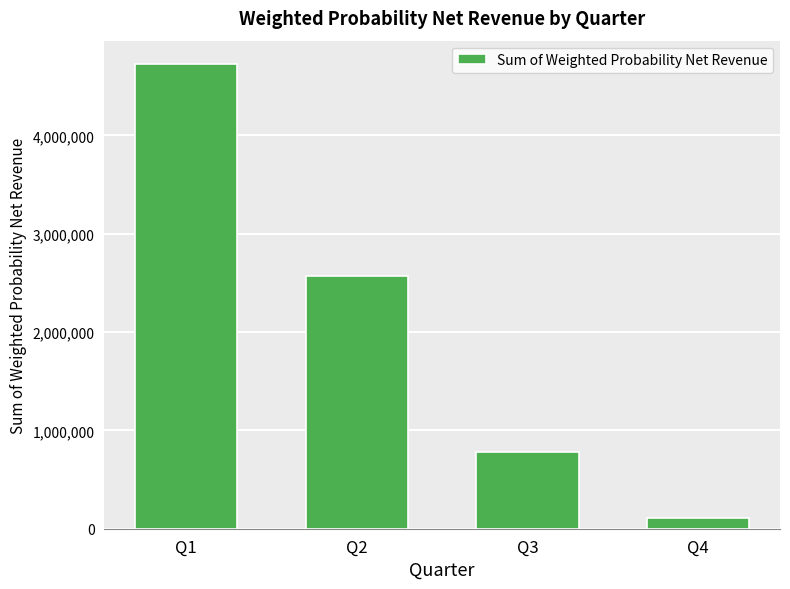

What is the value of the 2nd bar from the left?

2570648.9